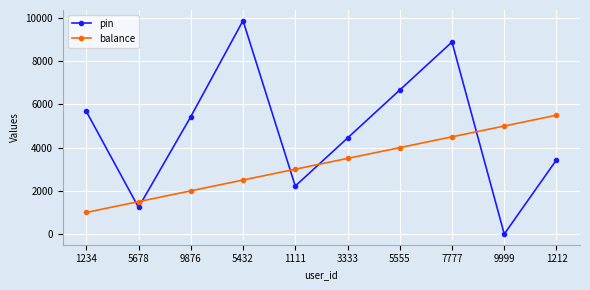

Rank the categories by pin value from highest to lowest.

5432, 7777, 5555, 1234, 9876, 3333, 1212, 1111, 5678, 9999